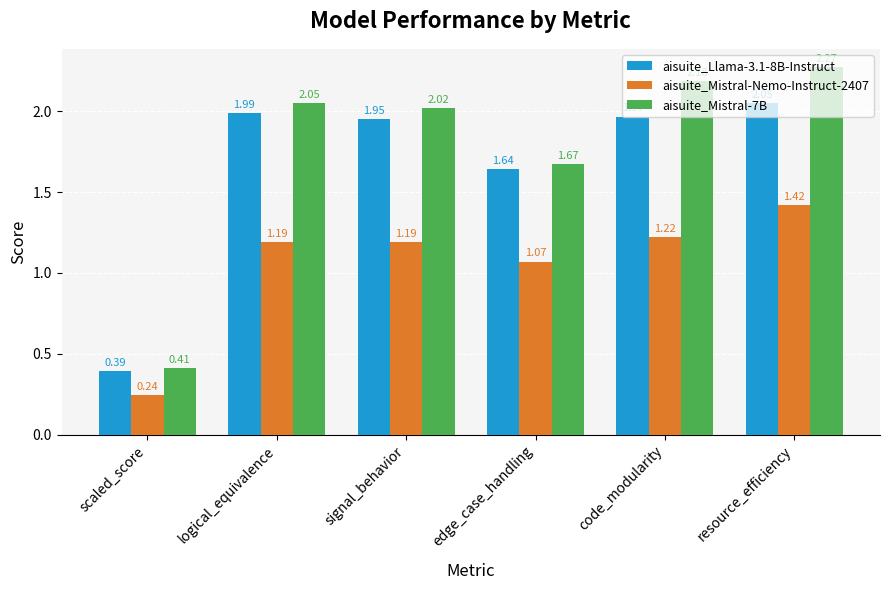

List the labels in order of aisuite_Llama-3.1-8B-Instruct value, largest first.

resource_efficiency, logical_equivalence, code_modularity, signal_behavior, edge_case_handling, scaled_score